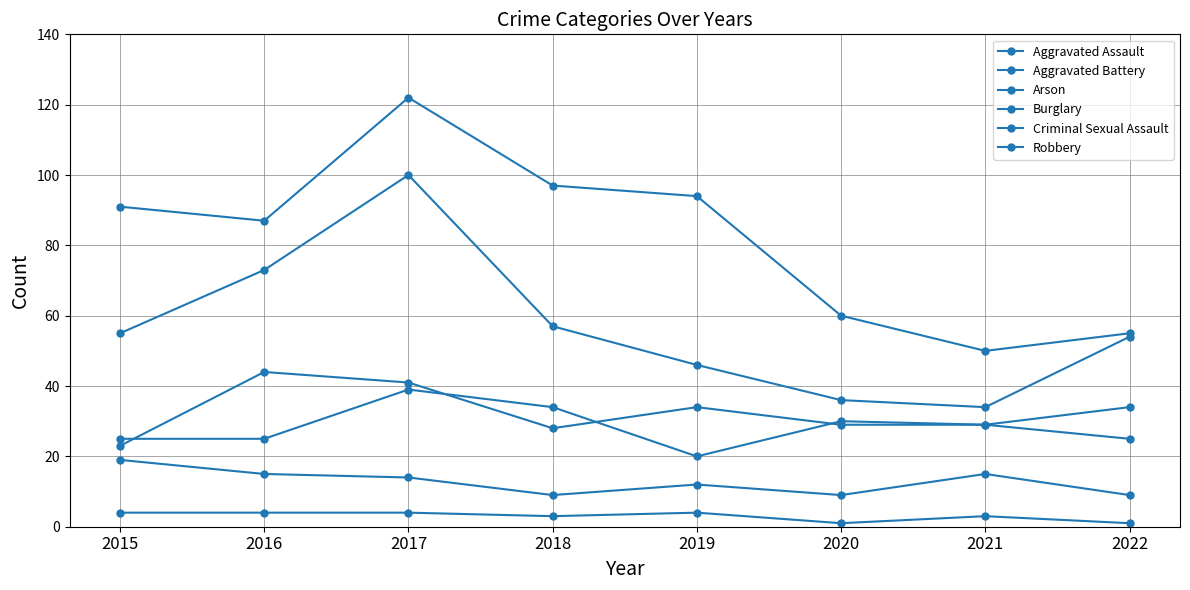

Reading left to right, extract all data points from this chart.

Aggravated Assault: 2015=23	2016=44	2017=41	2018=28	2019=34	2020=29	2021=29	2022=25
Aggravated Battery: 2015=25	2016=25	2017=39	2018=34	2019=20	2020=30	2021=29	2022=34
Arson: 2015=4	2016=4	2017=4	2018=3	2019=4	2020=1	2021=3	2022=1
Burglary: 2015=91	2016=87	2017=122	2018=97	2019=94	2020=60	2021=50	2022=55
Criminal Sexual Assault: 2015=19	2016=15	2017=14	2018=9	2019=12	2020=9	2021=15	2022=9
Robbery: 2015=55	2016=73	2017=100	2018=57	2019=46	2020=36	2021=34	2022=54